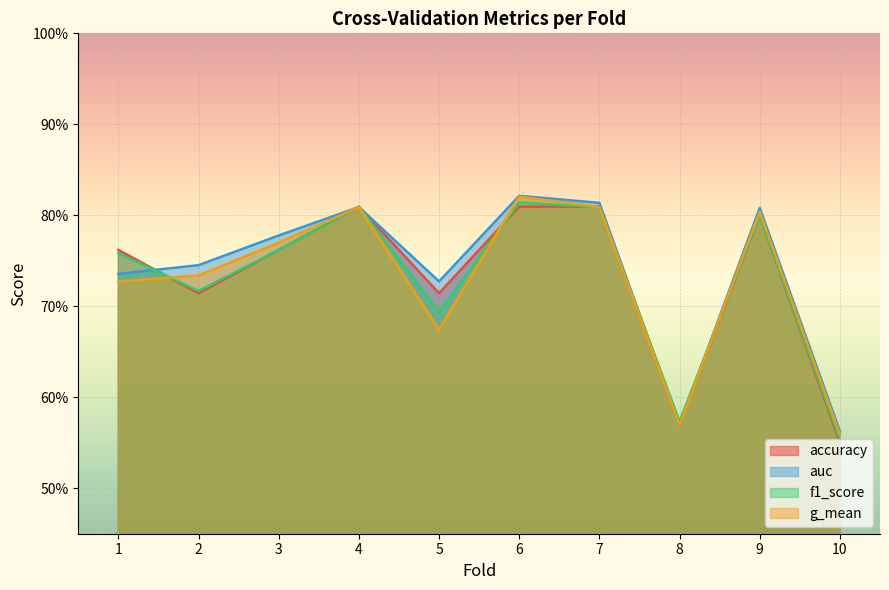

What is the value of the f1_score point at the 6th from the left?

0.8